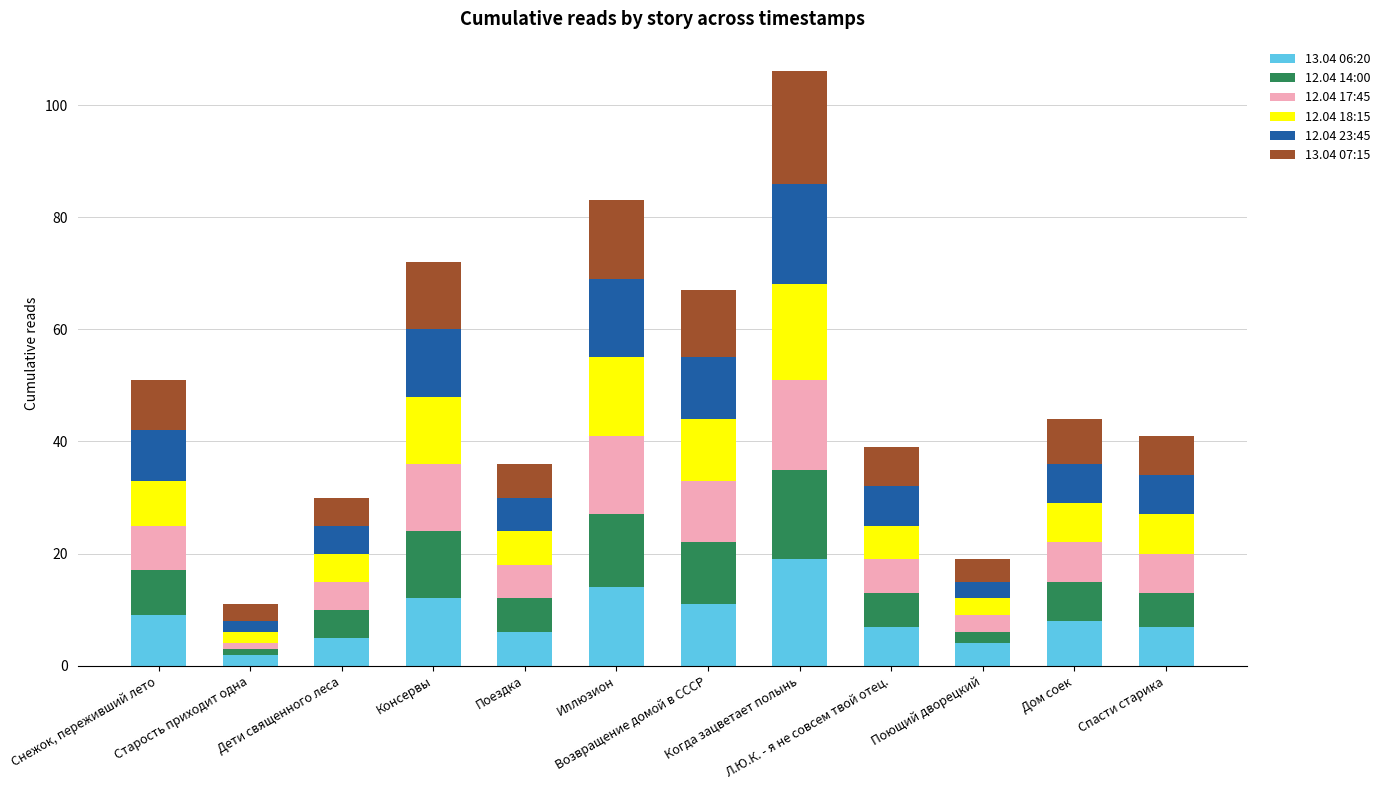

How many distinct data groups are displayed?

6